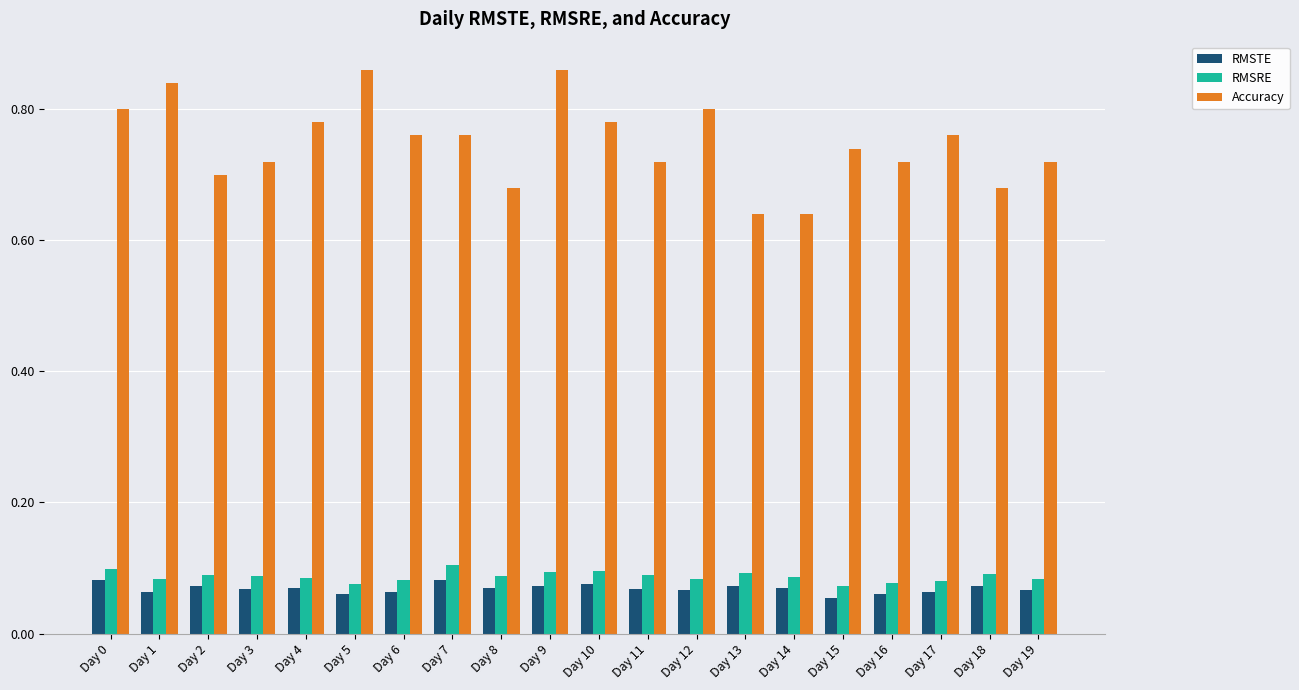

The Accuracy series shows 0.7 at Day 19. True or false?

True